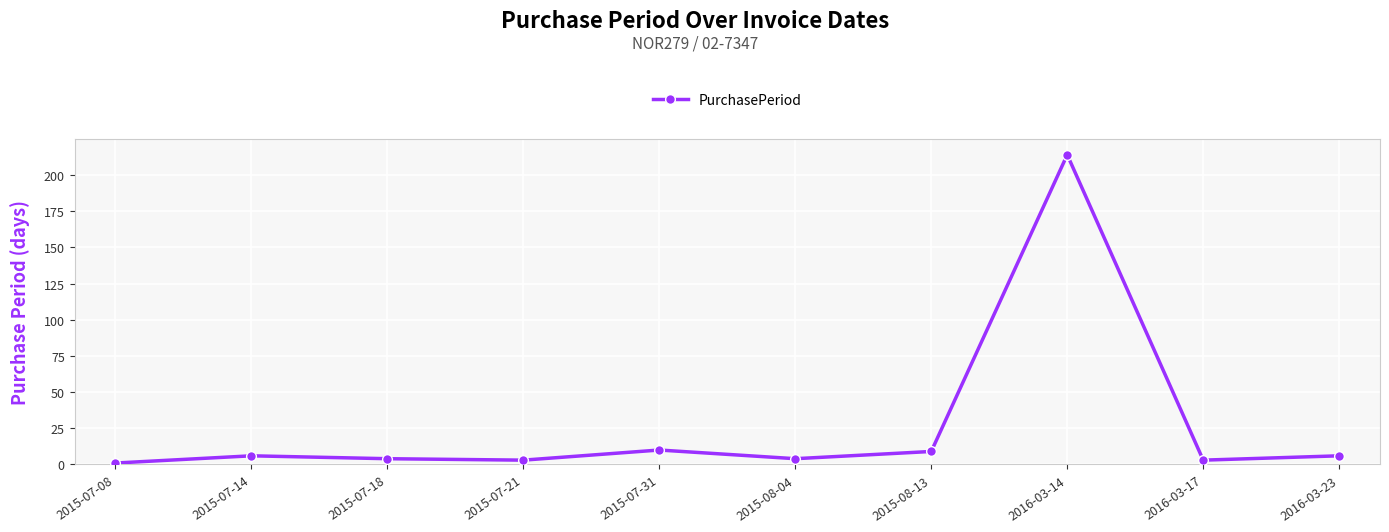

The chart shows a value of 9 at 2015-08-13. True or false?

True